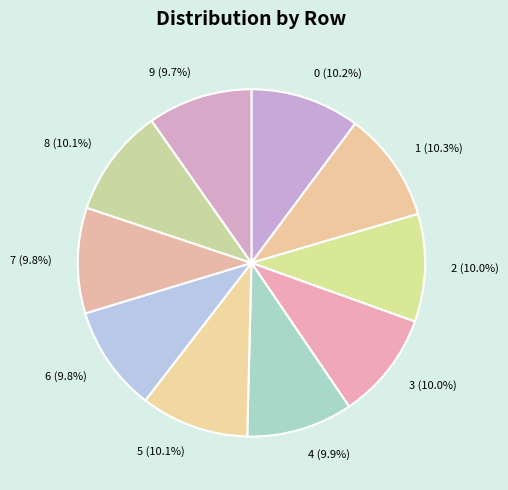

To the nearest percent, what portion does 3 represent?

10%